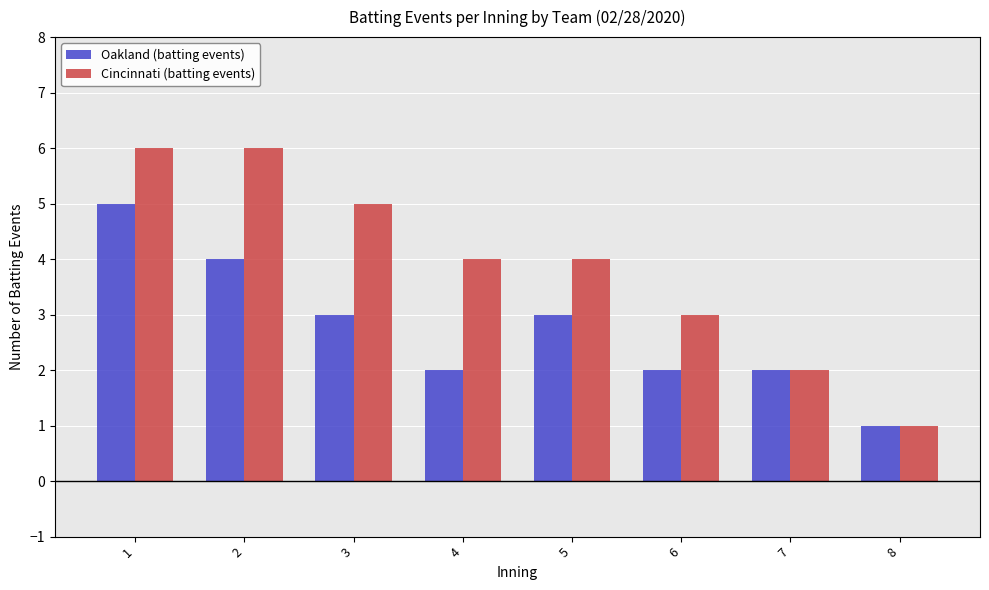

What is the difference between the maximum and second lowest values in the Oakland (batting events) series?

3